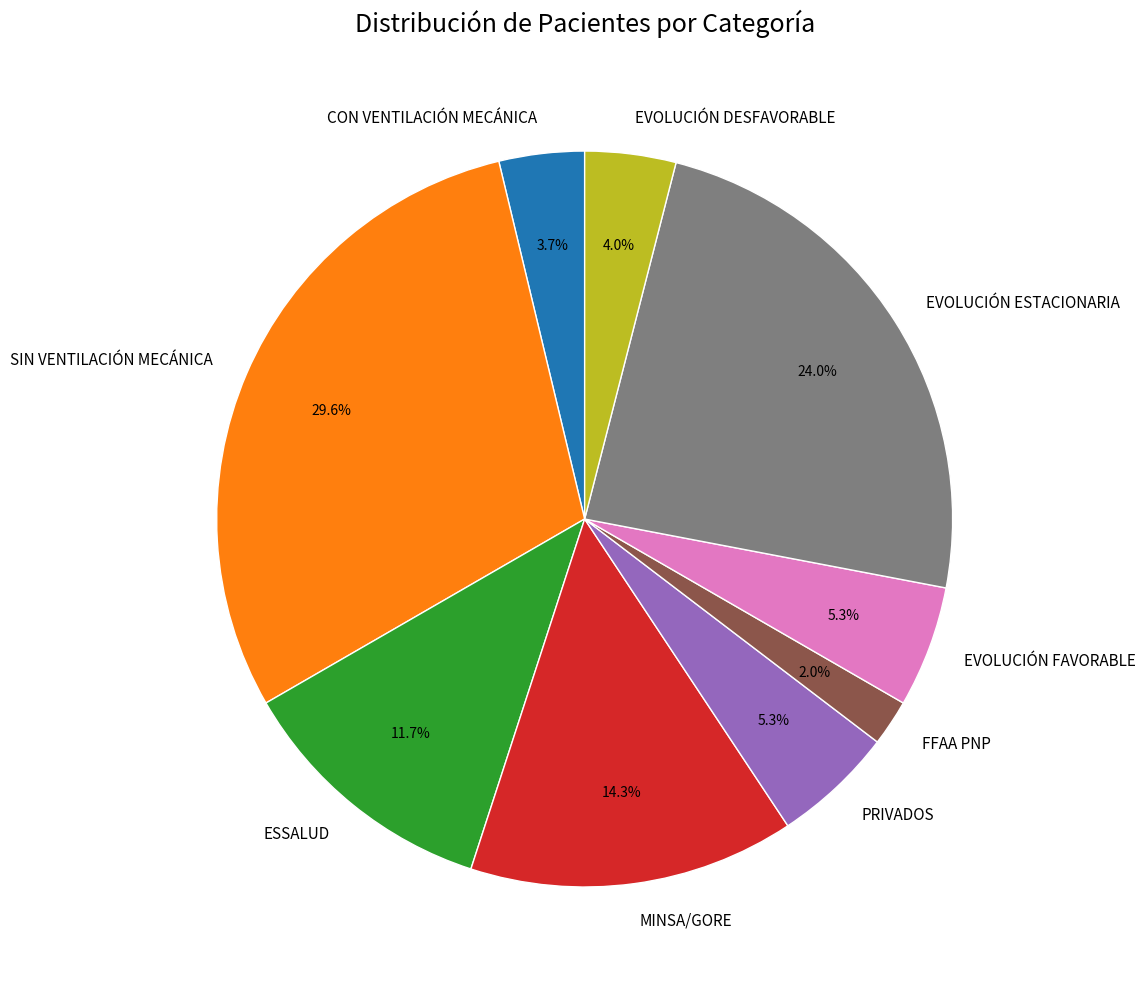

To the nearest percent, what is the difference between the CON VENTILACIÓN MECÁNICA and EVOLUCIÓN FAVORABLE slice percentages?

2%